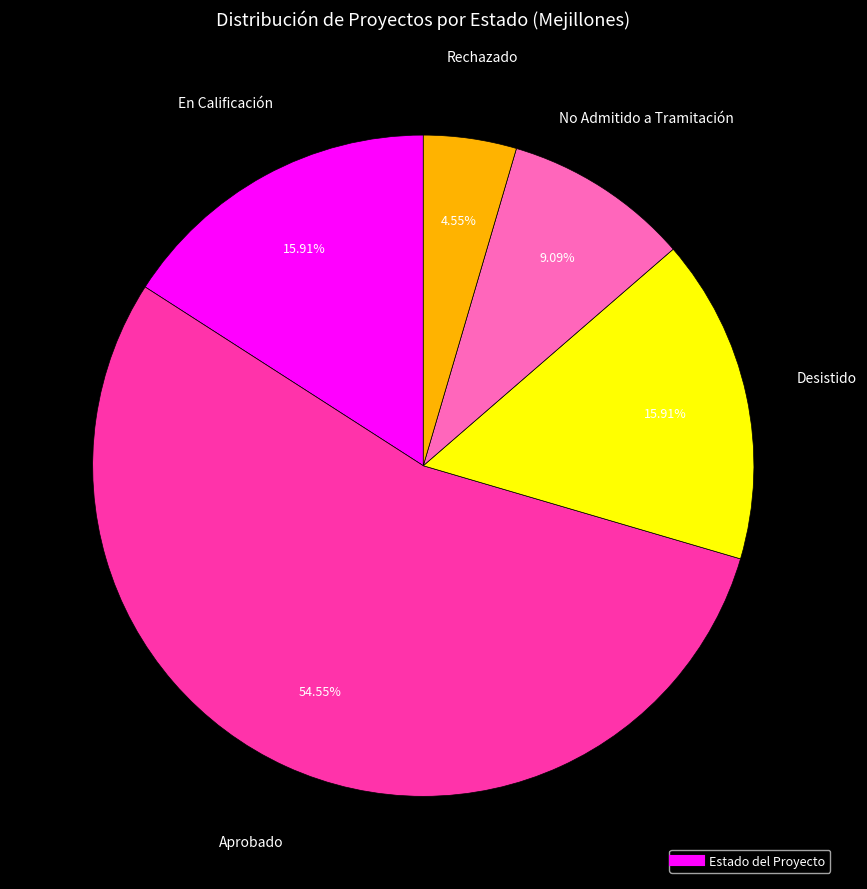

Does any single category account for the majority?

Yes